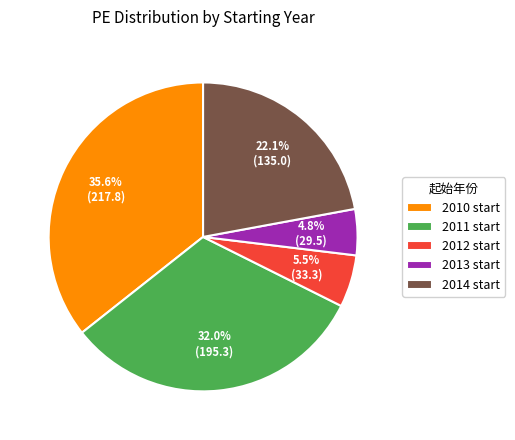

Is there any slice that represents more than half of the pie?

No